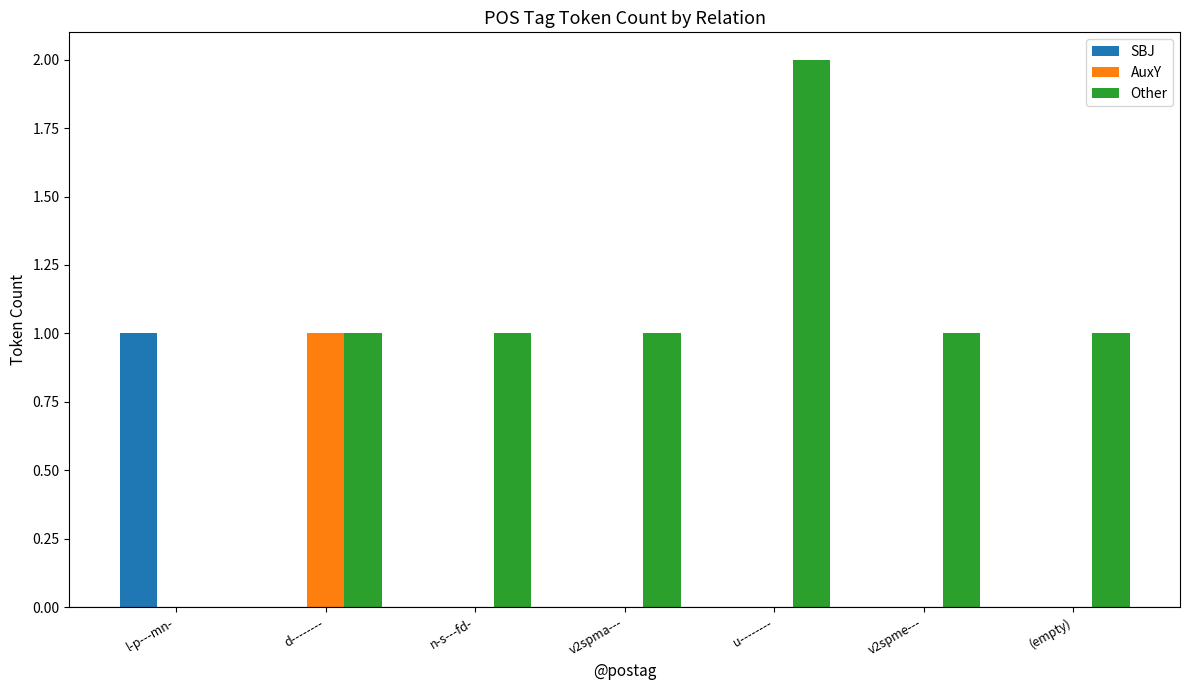

Which series has the largest total across all categories?

Other